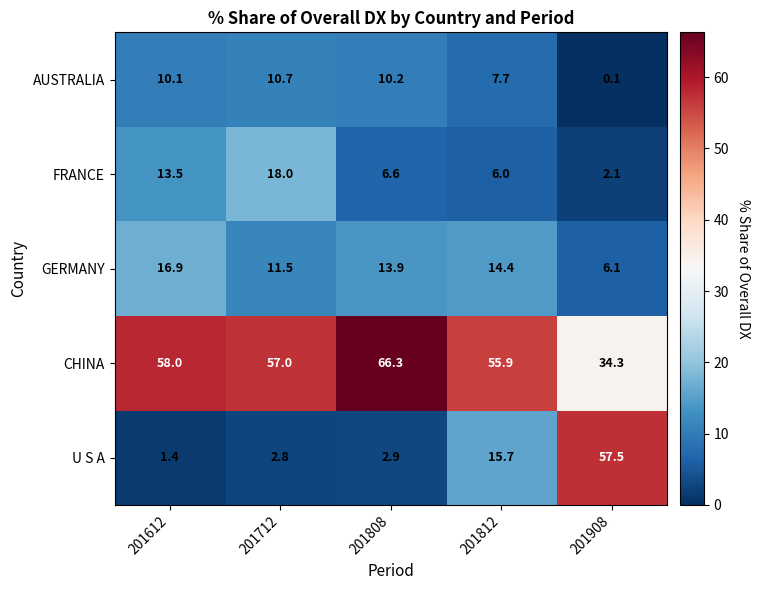

Which series has the largest total across all categories?

CHINA